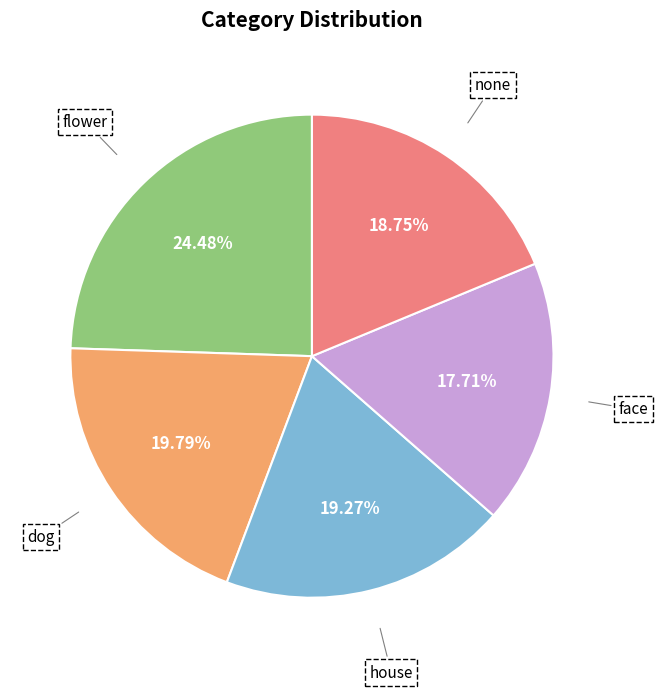

Combined, do flower and dog account for over 50%?

No